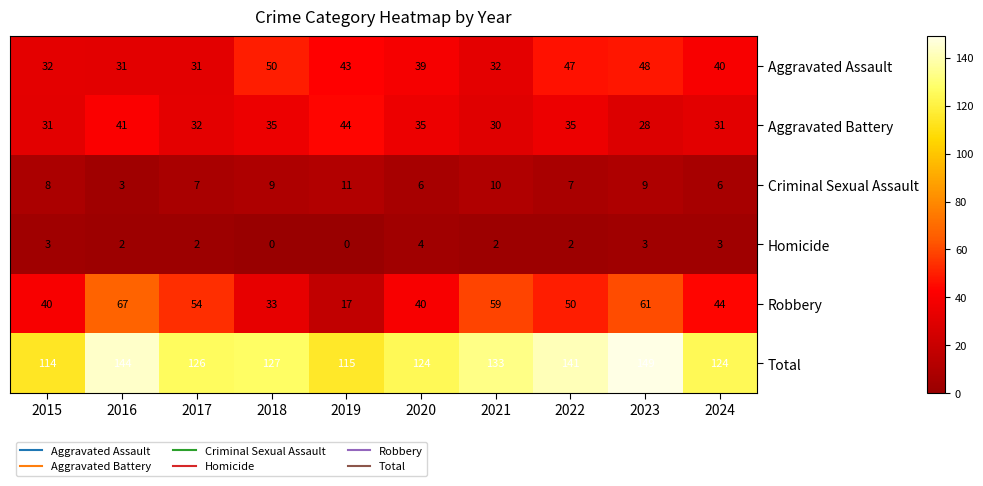

What is the difference between the second highest and second lowest values in the Criminal Sexual Assault series?

4